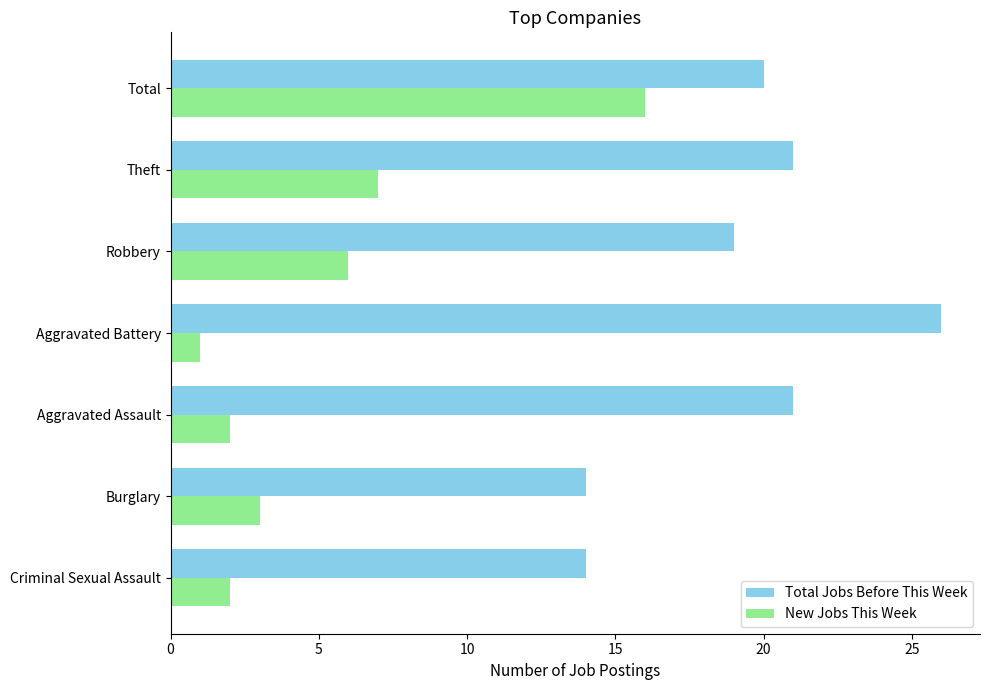

True or false: Total Jobs Before This Week has a value of 7 at Robbery.

False